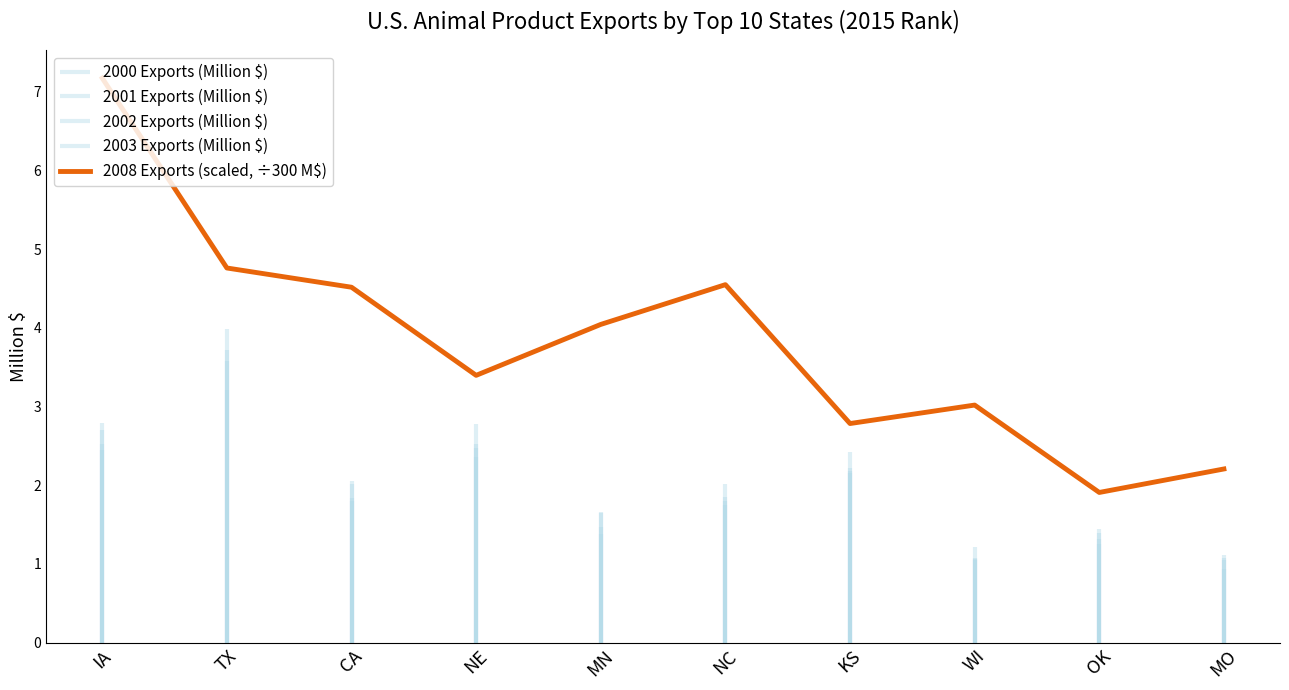

What value does the data have at WI?

3.0